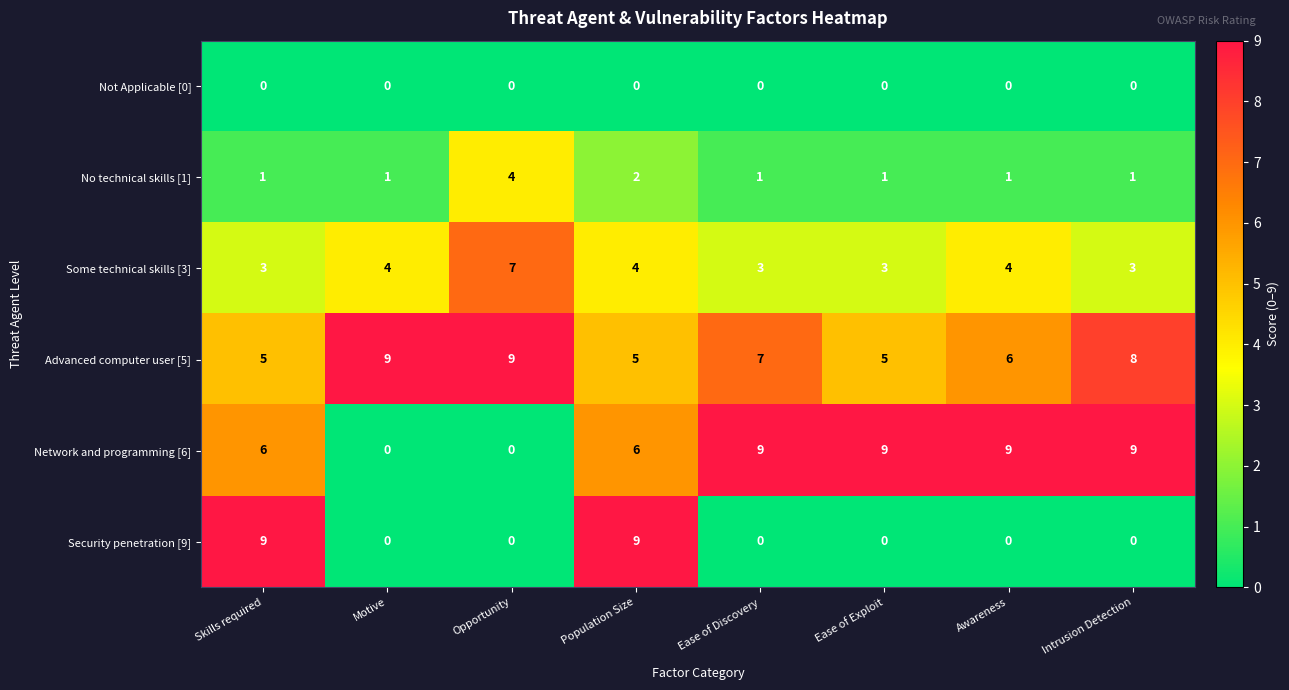

Count the number of categories in the chart.

8